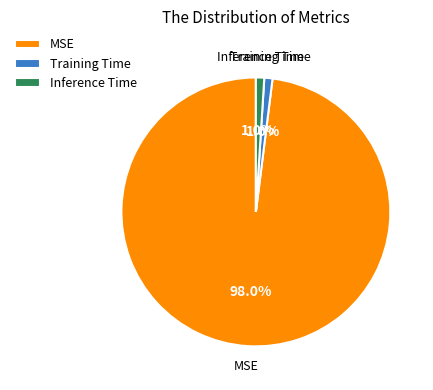

The Inference Time slice represents 11% of the pie. True or false?

False